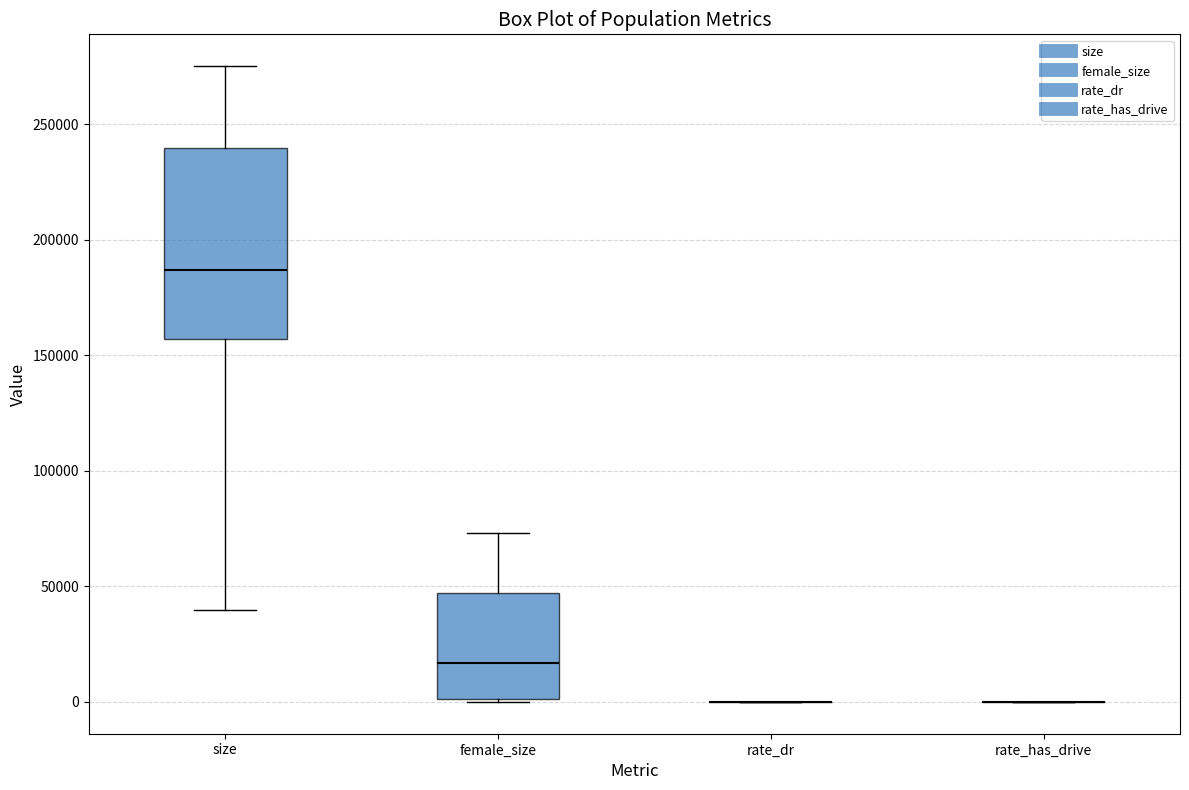

Which box is the tallest, from its lower edge to its upper edge?

size